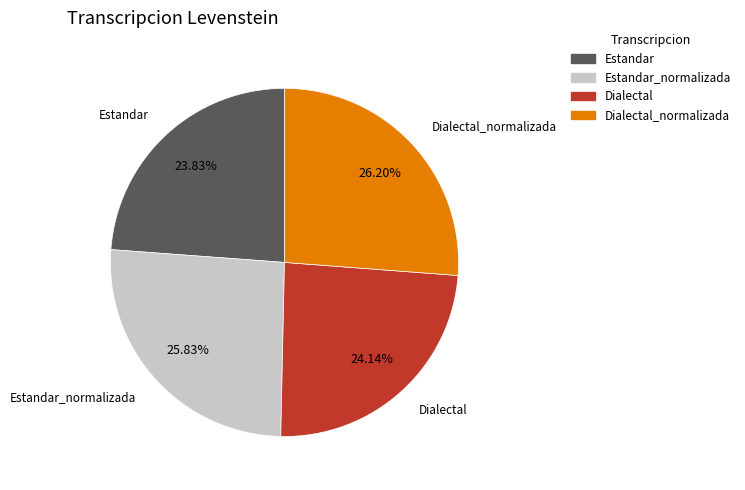

To the nearest percent, what portion does Estandar_normalizada represent?

26%